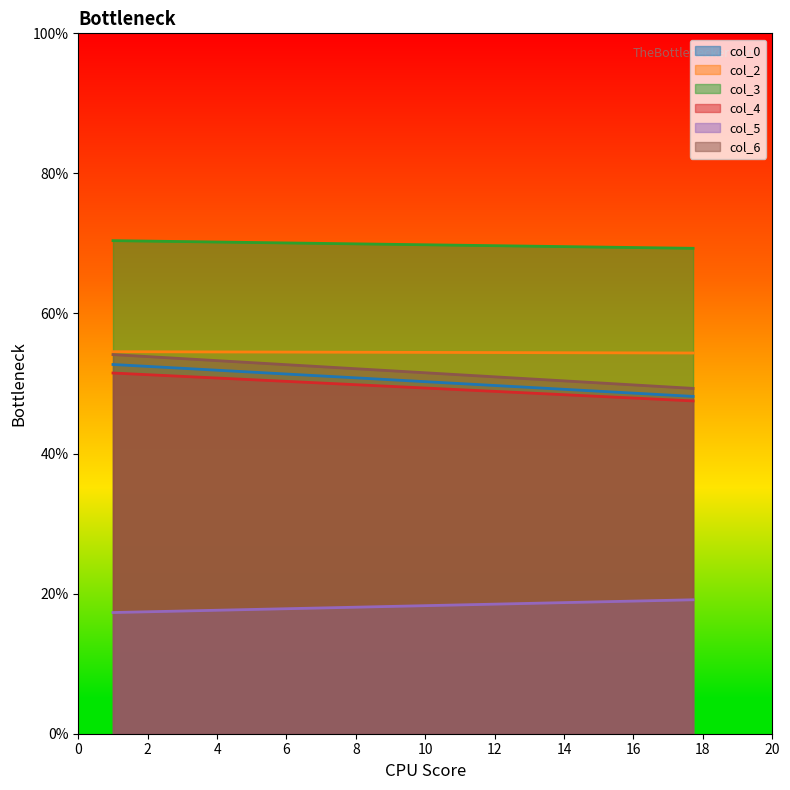

Does the chart have visible grid lines?

No